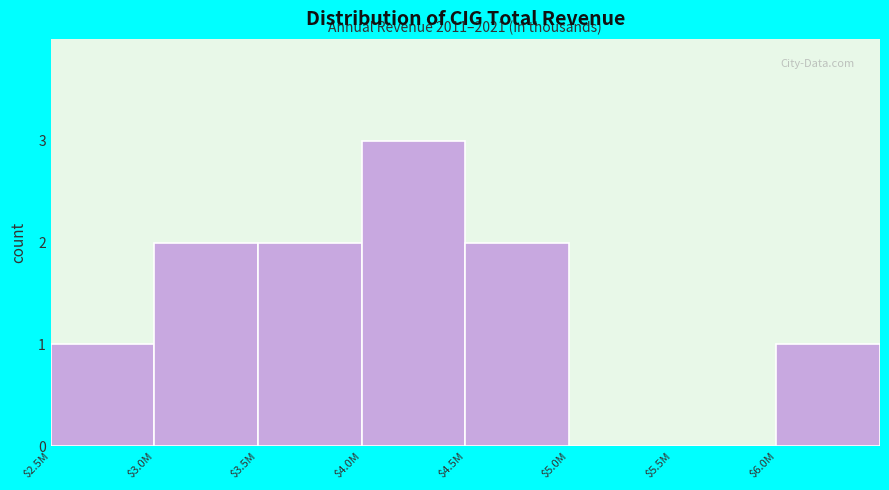

The chart shows a value of 2 at $3.5M. True or false?

True